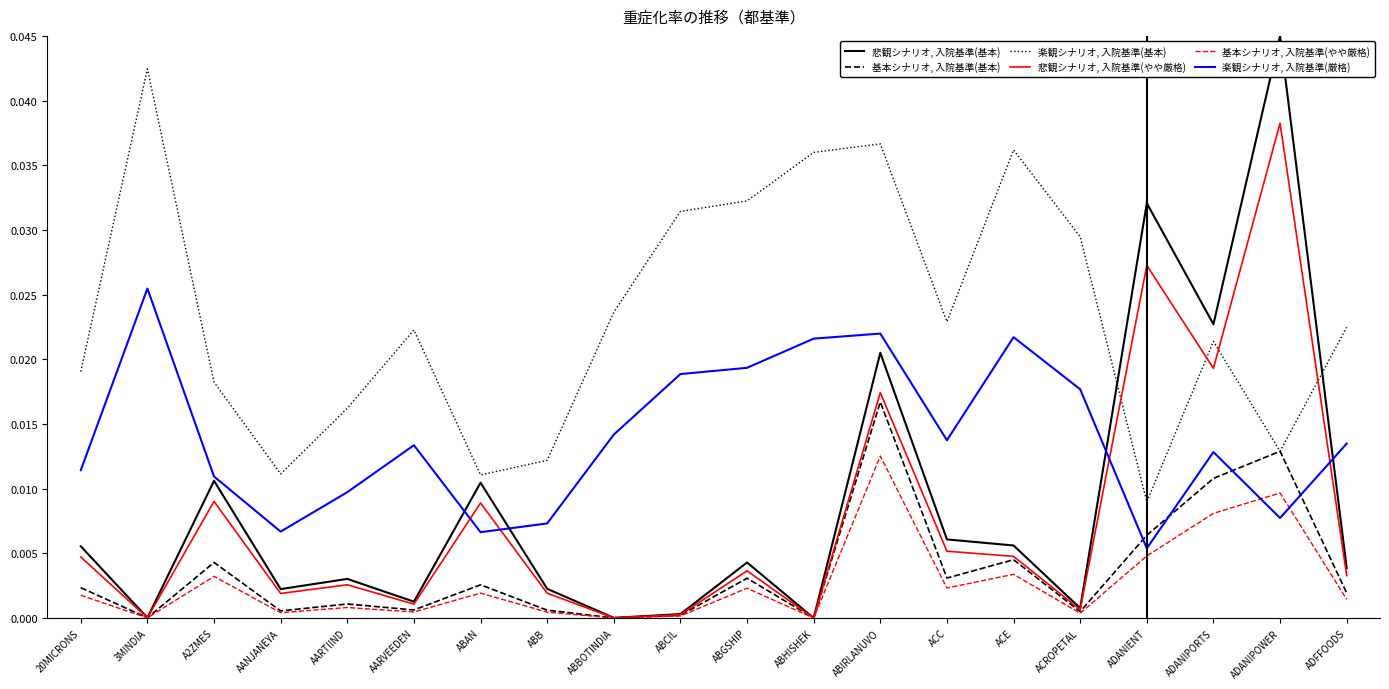

Which series has the largest total across all categories?

楽観シナリオ, 入院基準(基本)